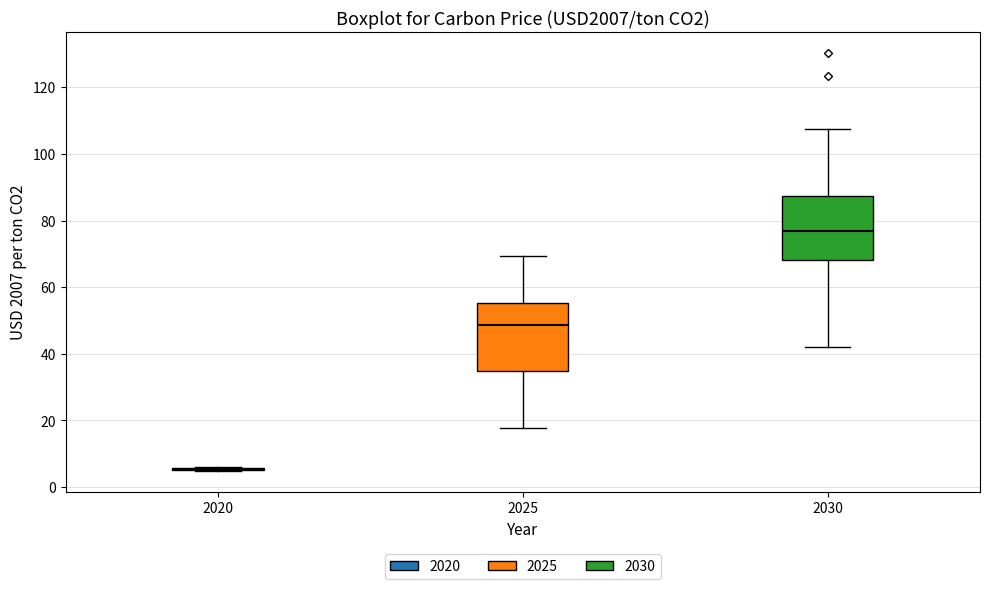

Reading left to right, read every box against the y-axis: the position of its median line, the range the box covers, and the ends of its whiskers. The values are not printed on the chart, so give them approximately, as read against the axis.

2020: box collapsed to a line at 6, whiskers 4 to 6
2025: median 48, box 34 to 56, whiskers 18 to 70
2030: median 76, box 68 to 88, whiskers 42 to 108